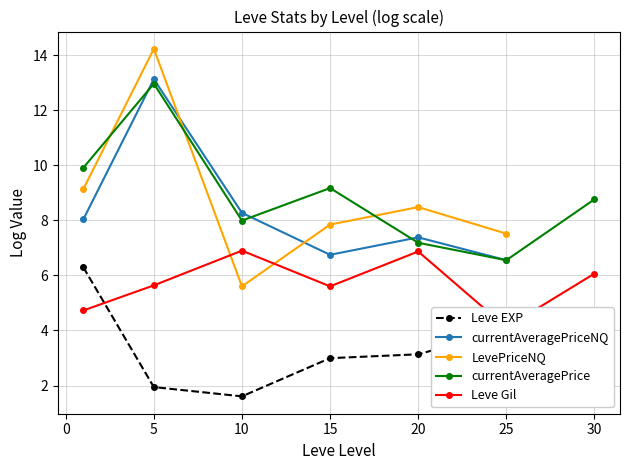

Rank the series by their maximum value, from lowest to highest.

Leve EXP, Leve Gil, currentAveragePrice, currentAveragePriceNQ, LevePriceNQ